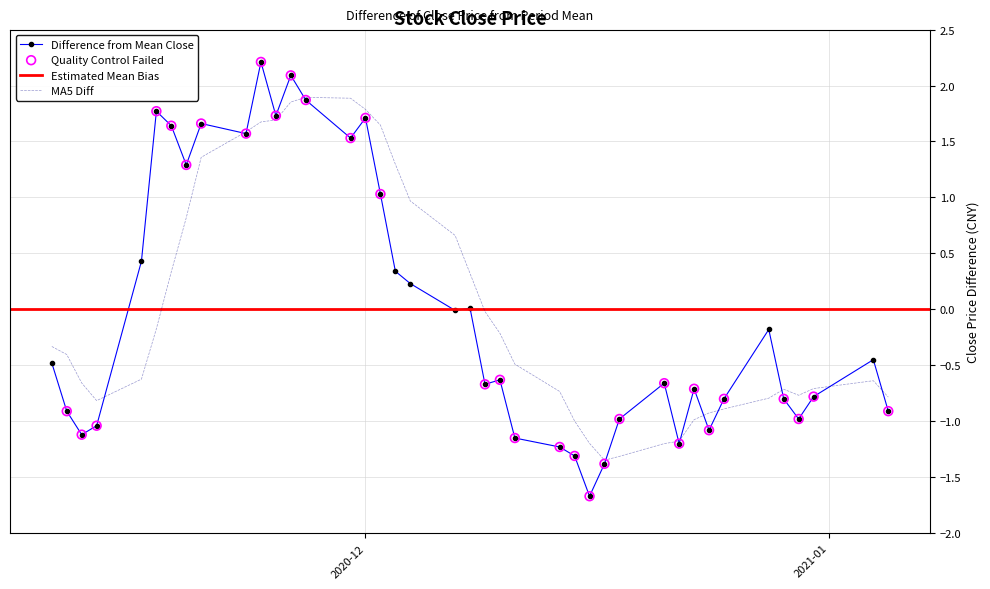

Is the value of close at 12 greater than the value of ma20 at 6?

No